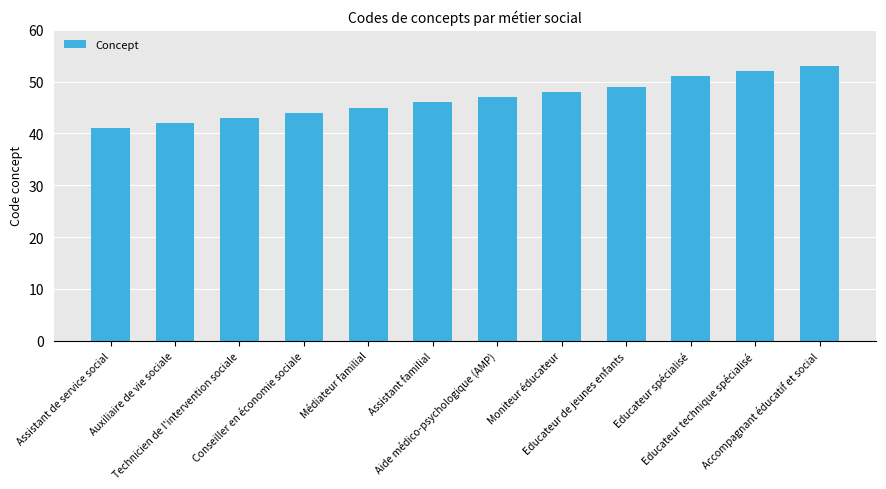

What is the value of the 2nd bar from the left?

42